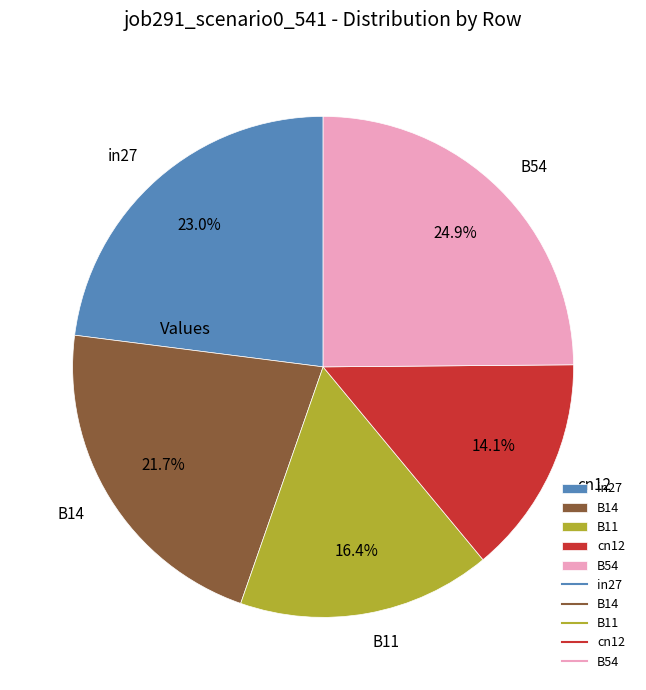

To the nearest percent, what is the average slice percentage?

20%